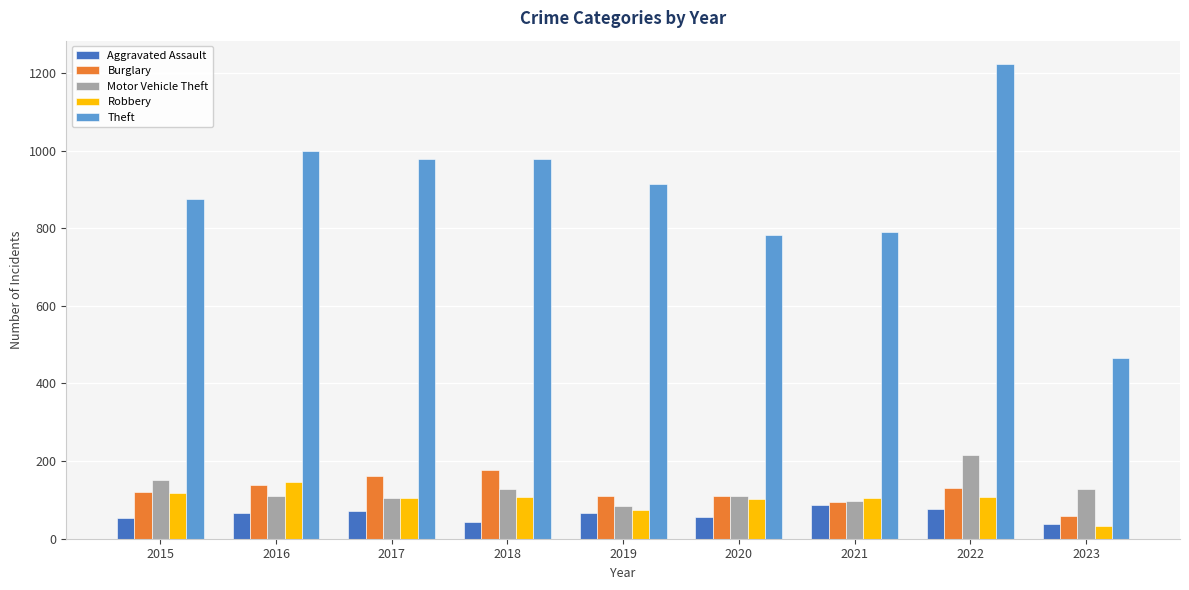

True or false: Robbery has a value of 145 at 2016.

True